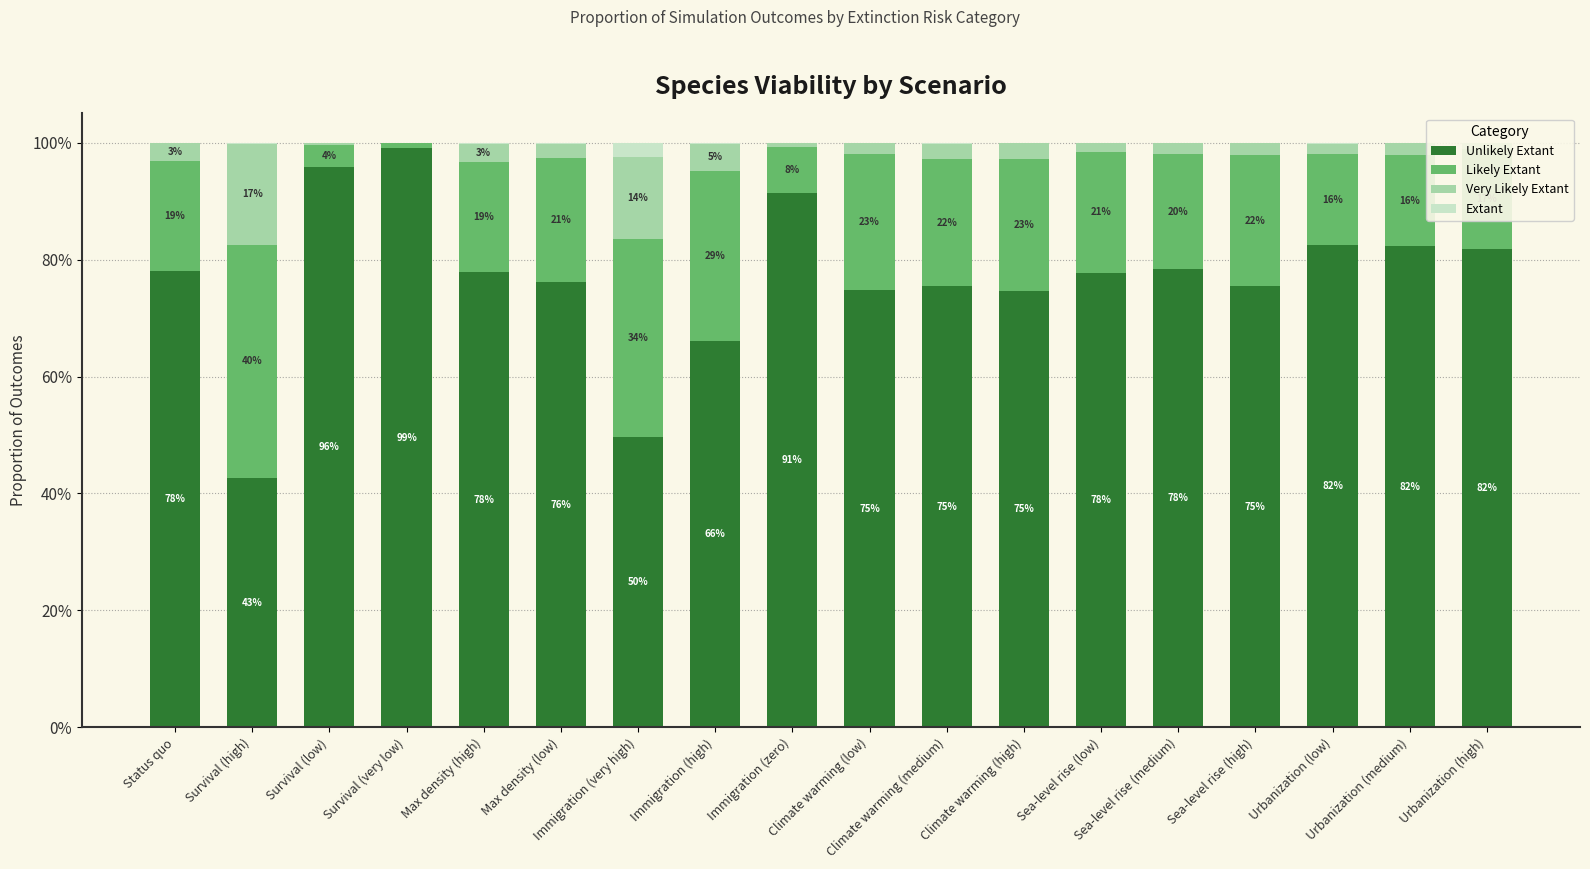

Which series has the largest range (max minus min)?

Unlikely Extant